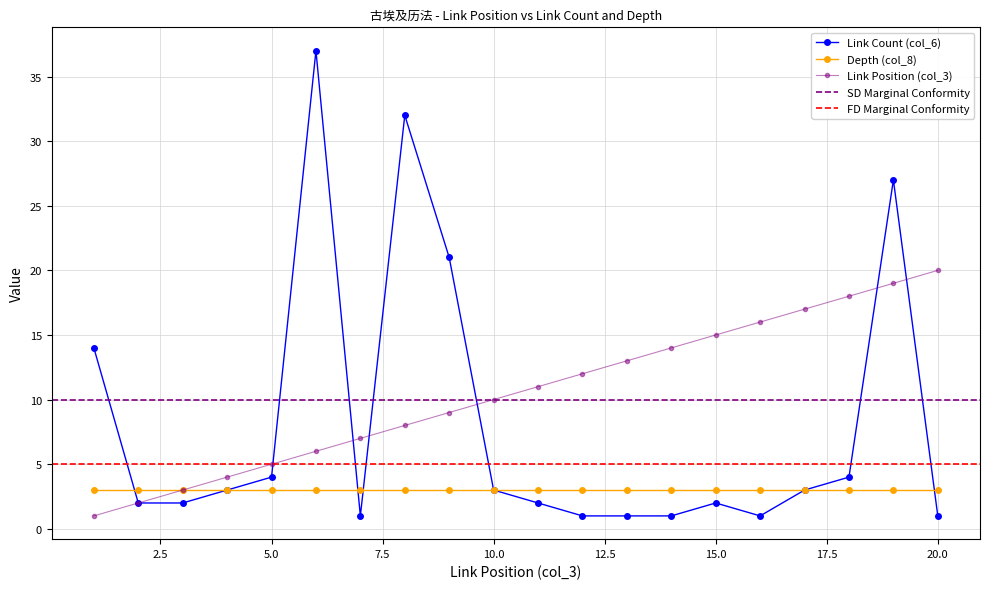

True or false: Link Count (col_6) has more than 2 points higher than both neighbors.

True